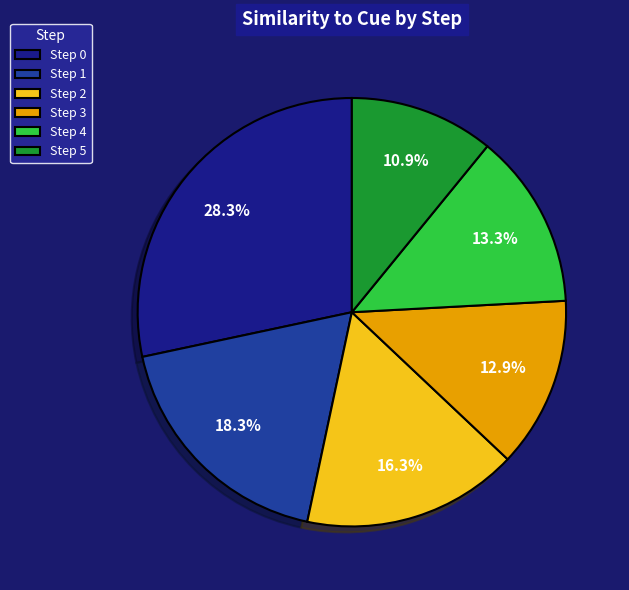

Between Step 2 and Step 1, which is larger?

Step 1